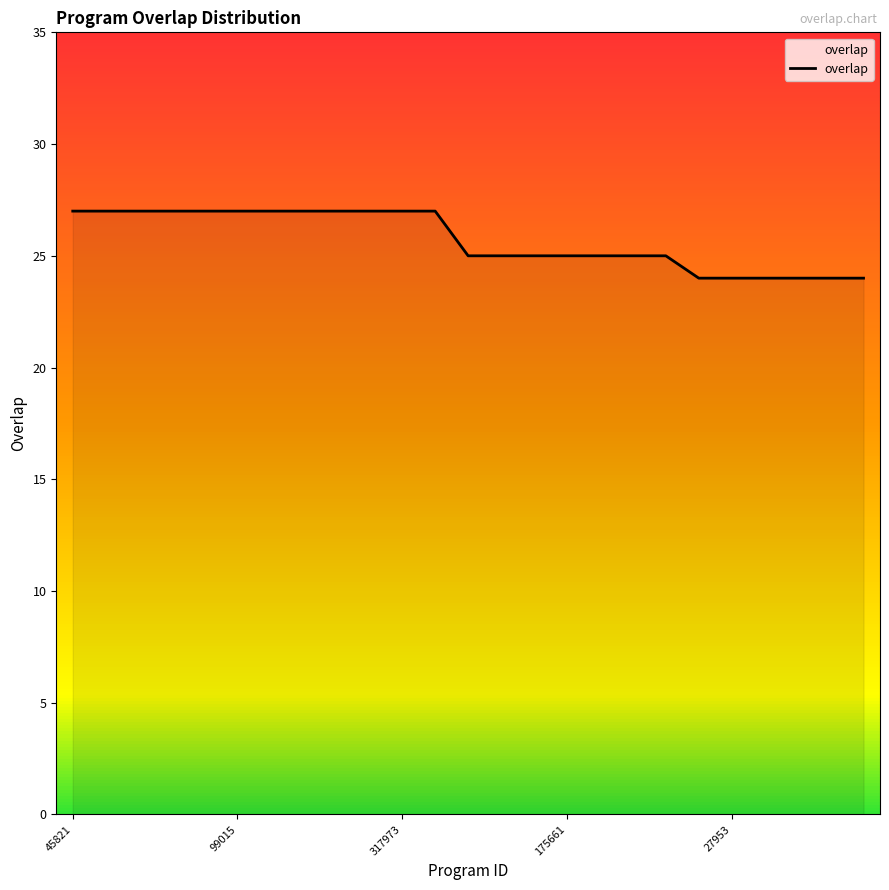

What is the maximum value shown in the chart?

27